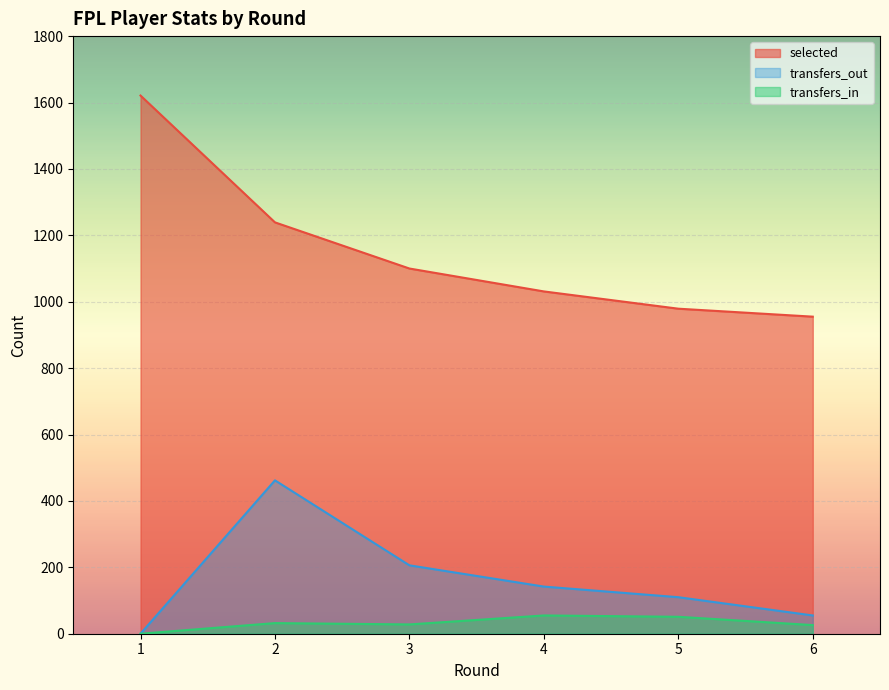

What is the spread (max minus min) of values at 2?

1207